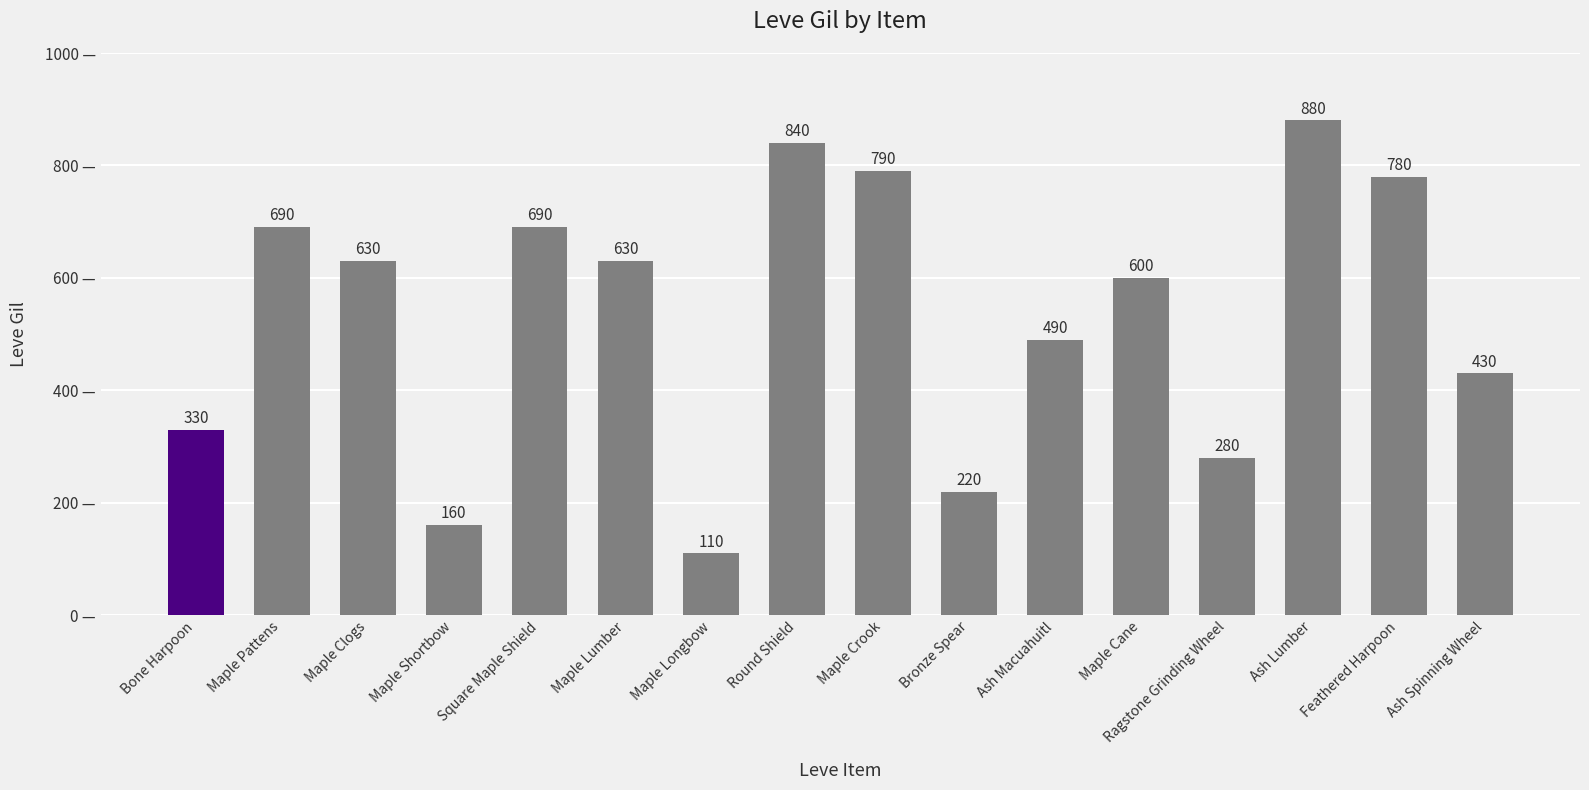

What is the value of the 6th bar from the left?

630